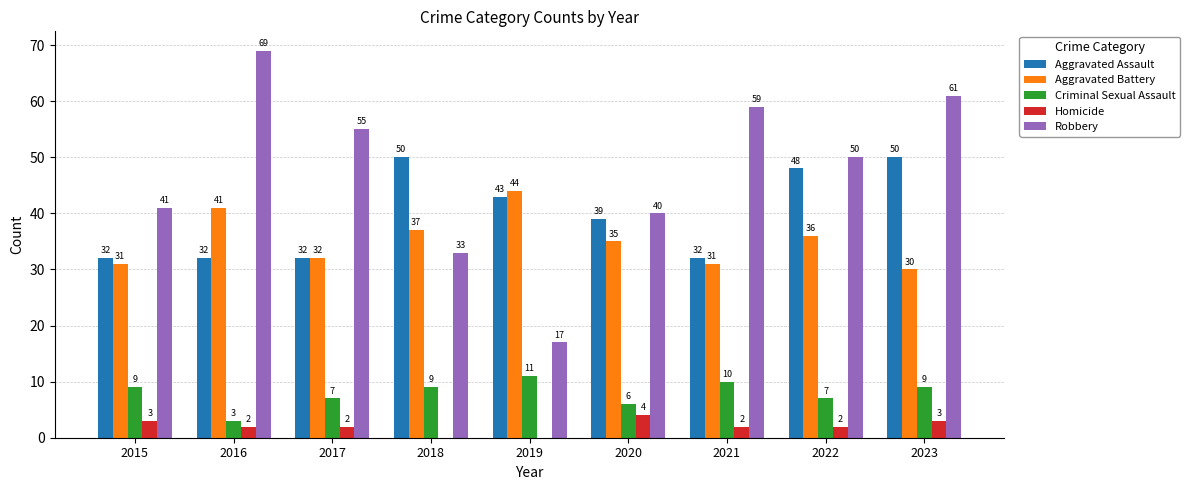

What is the spread (max minus min) of values at 2019?

44